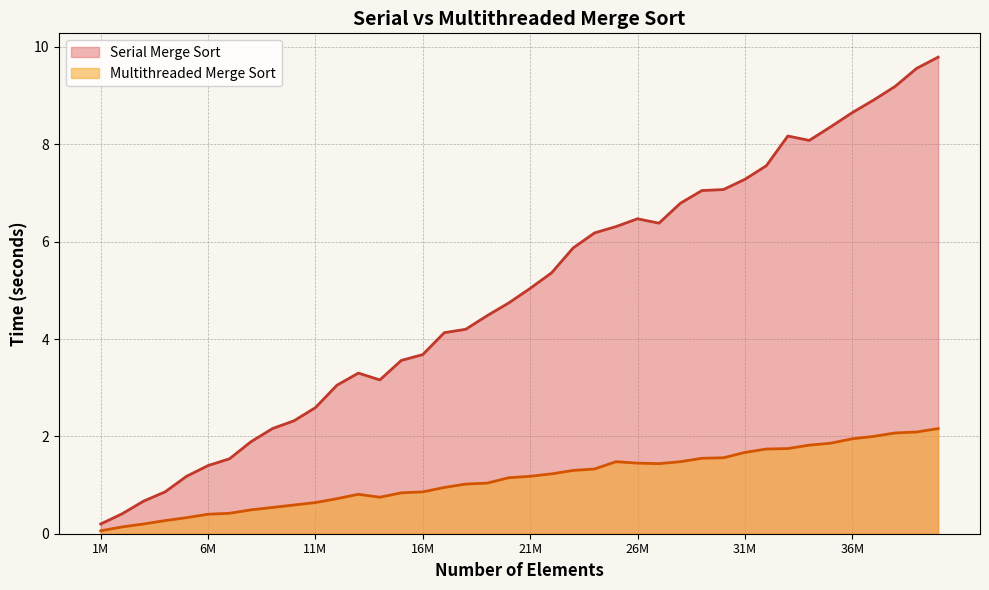

How many lines are shown in the chart?

2